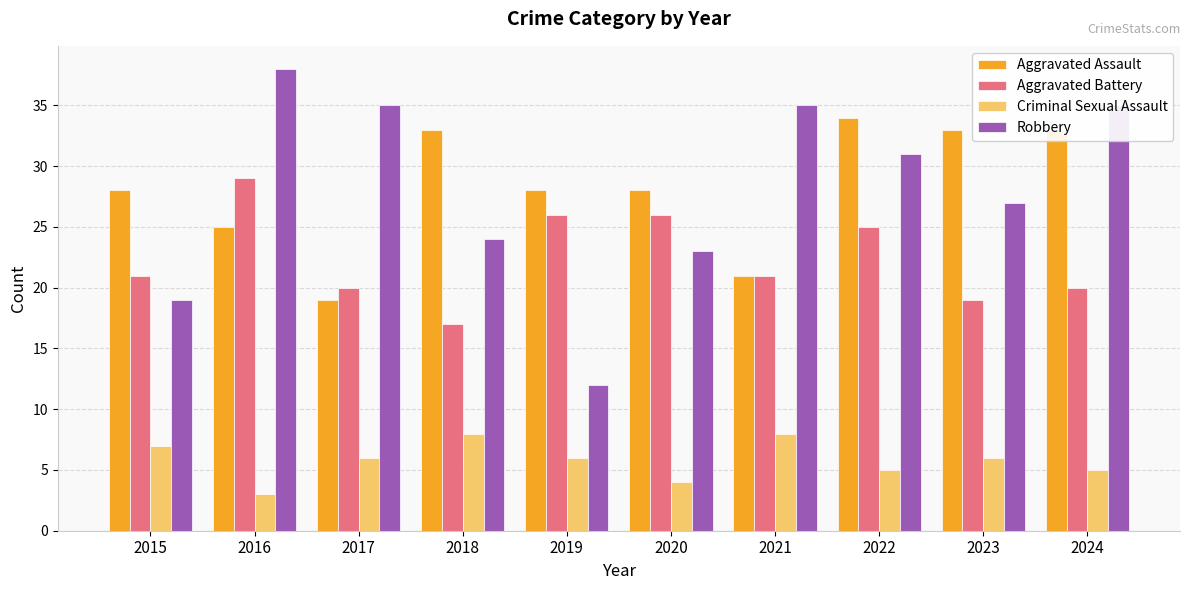

Which category has the highest value in the Aggravated Assault series?

2022